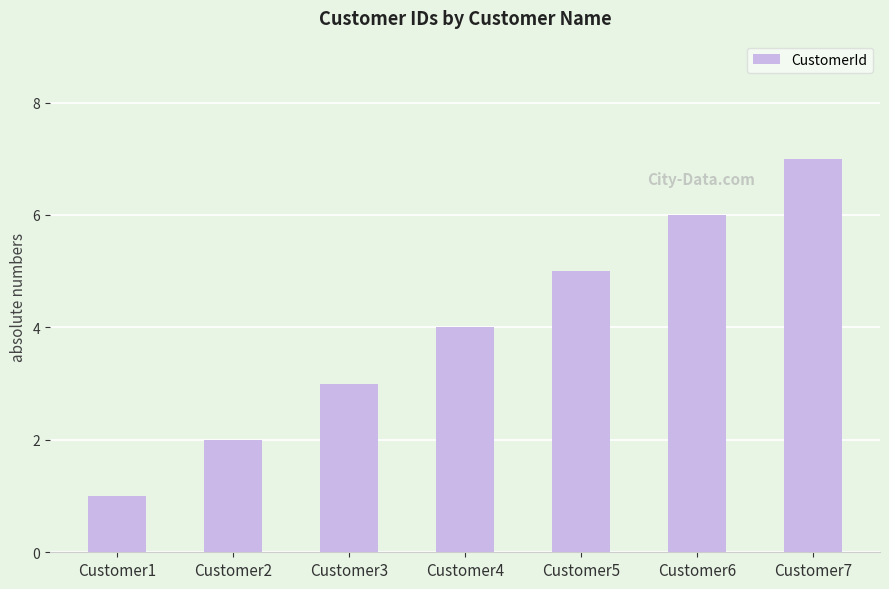

What is the value of the 1st bar from the left?

1